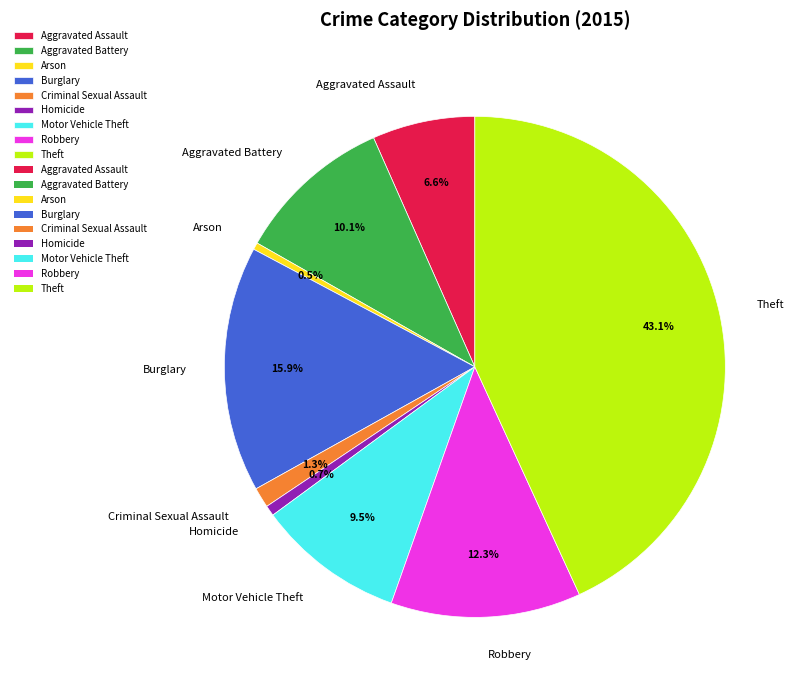

Which category has the biggest portion of the pie?

Theft